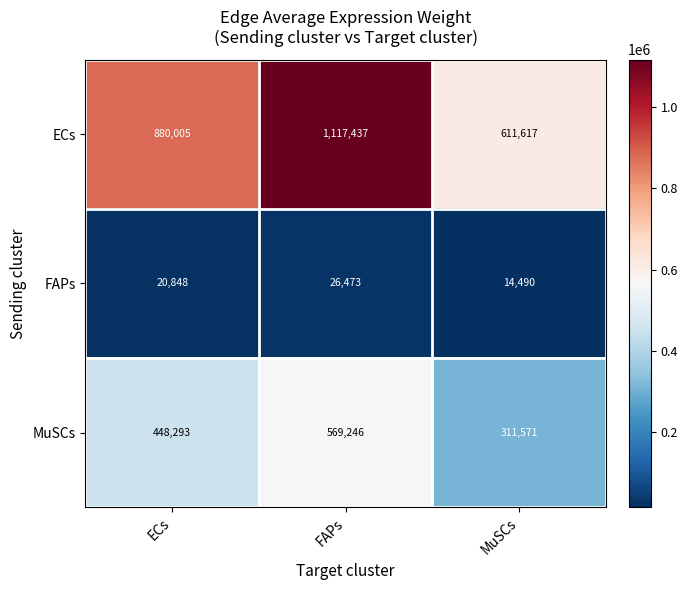

Count the number of categories in the chart.

3